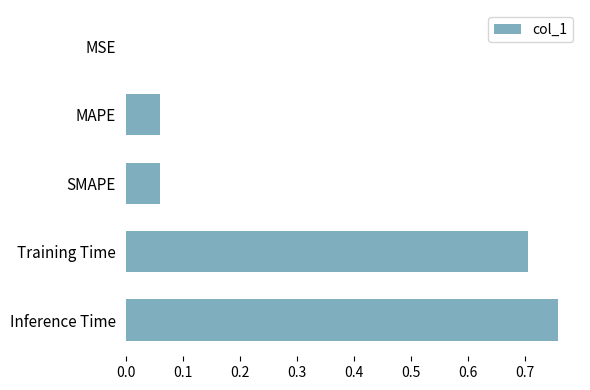

Count the number of categories in the chart.

5